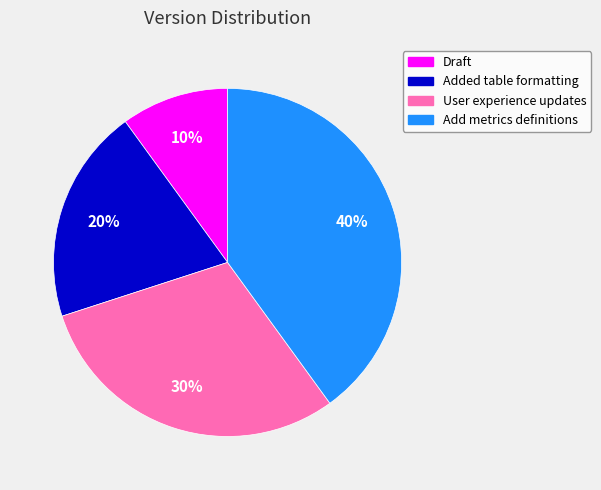

True or false: User experience updates accounts for 41% of the total.

False